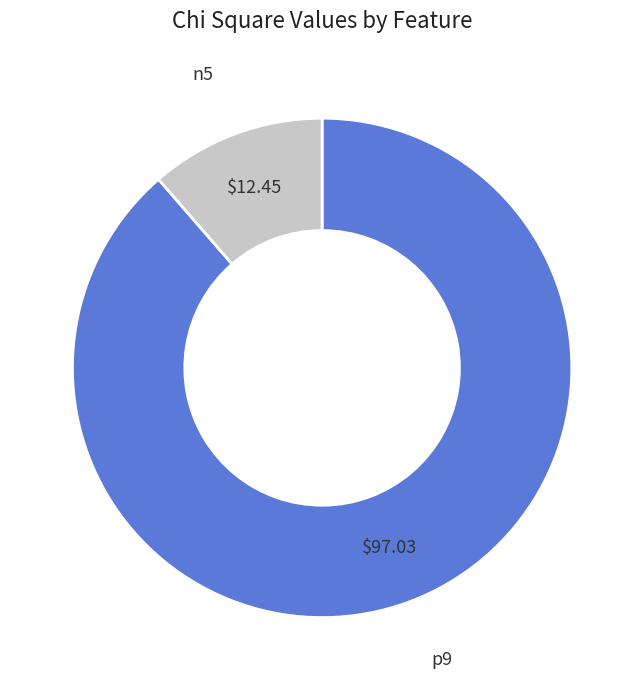

Rank the categories by value from highest to lowest.

p9, n5